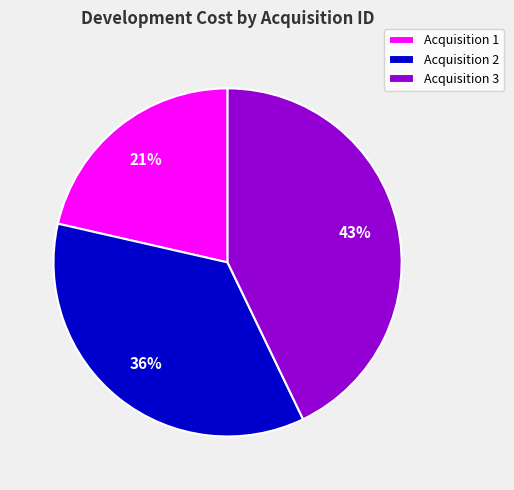

What percentage is the Acquisition 2 slice, to the nearest percent?

36%